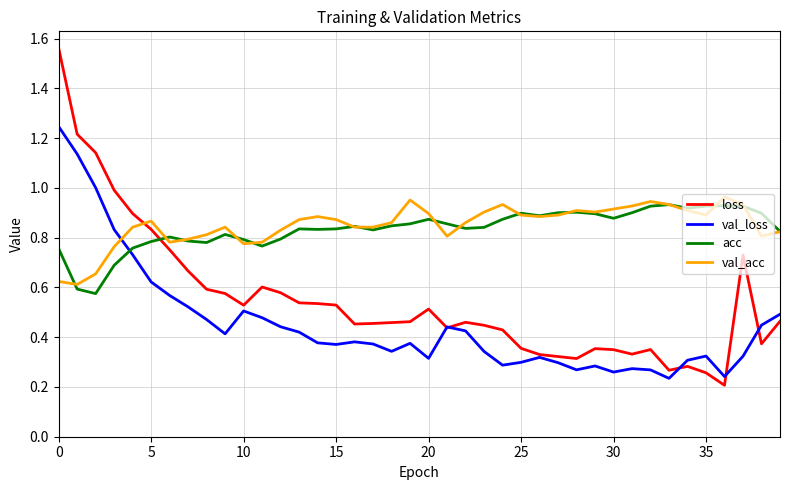

Which series has the widest spread of values?

loss